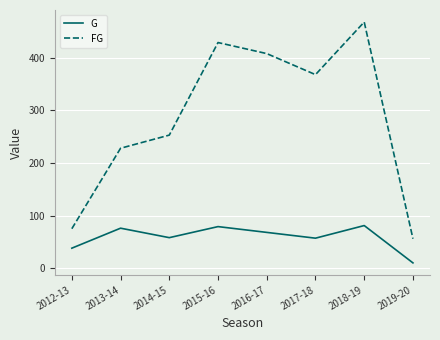

What value does the FG series have at 2013-14?

228